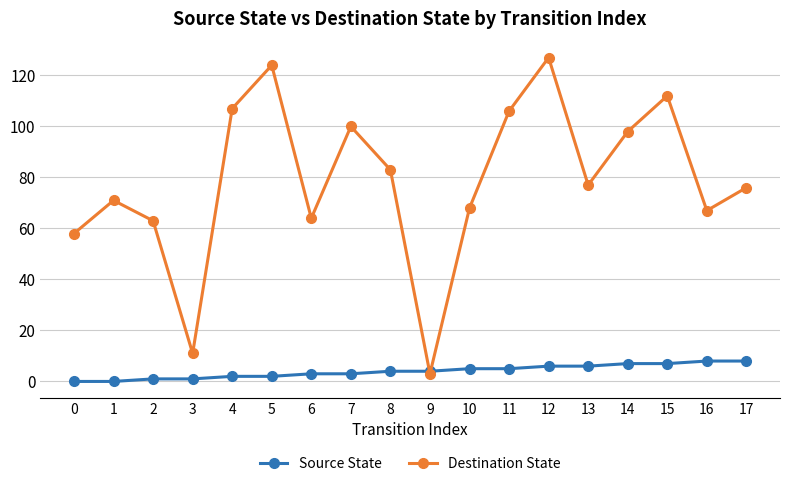

Which series changed the most between 3 and 6?

Destination State